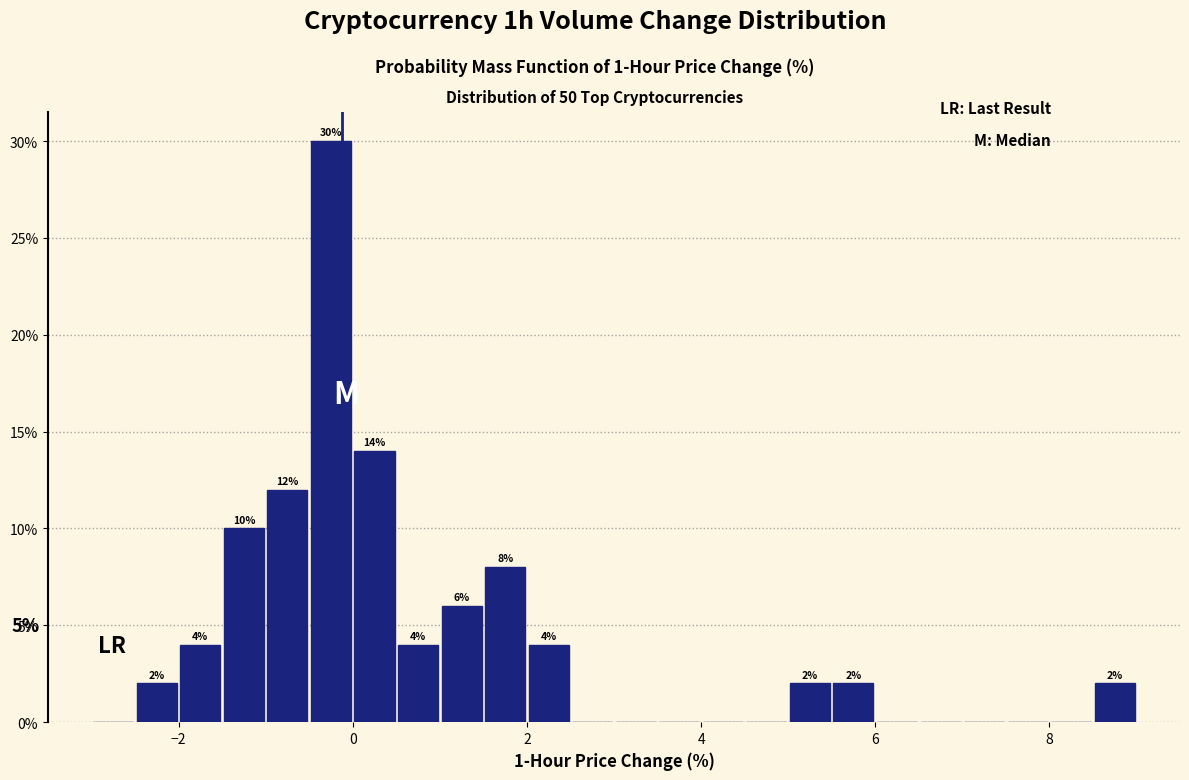

Around what value on the x-axis is the tallest bar? Give the approximate position of its centre, as read against the axis.

-0.2